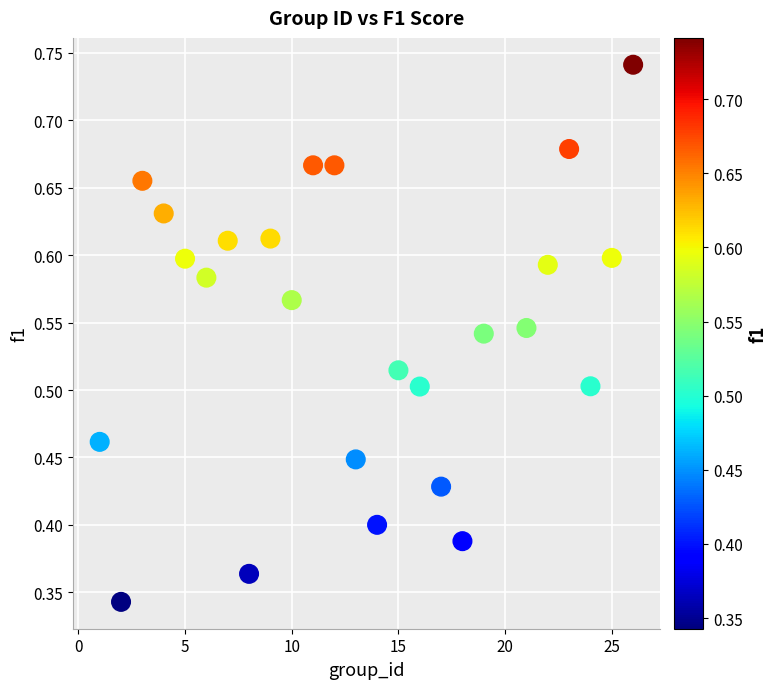

What is the range of X values (max minus min)?

25.0